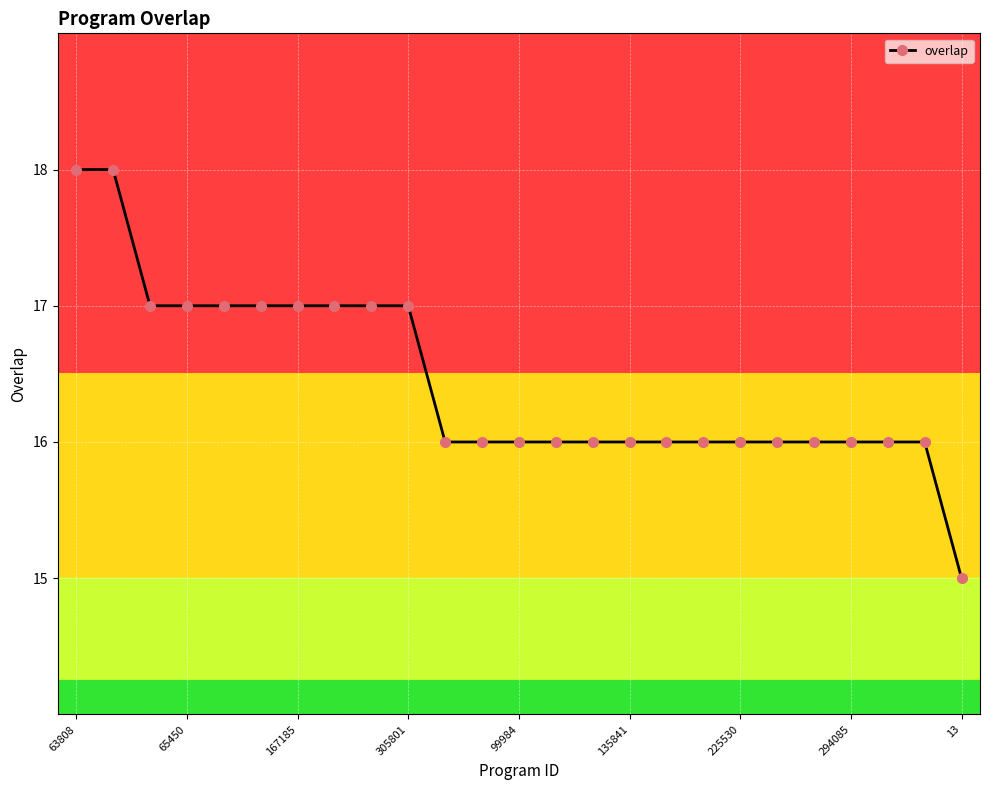

What is the greatest value displayed?

18